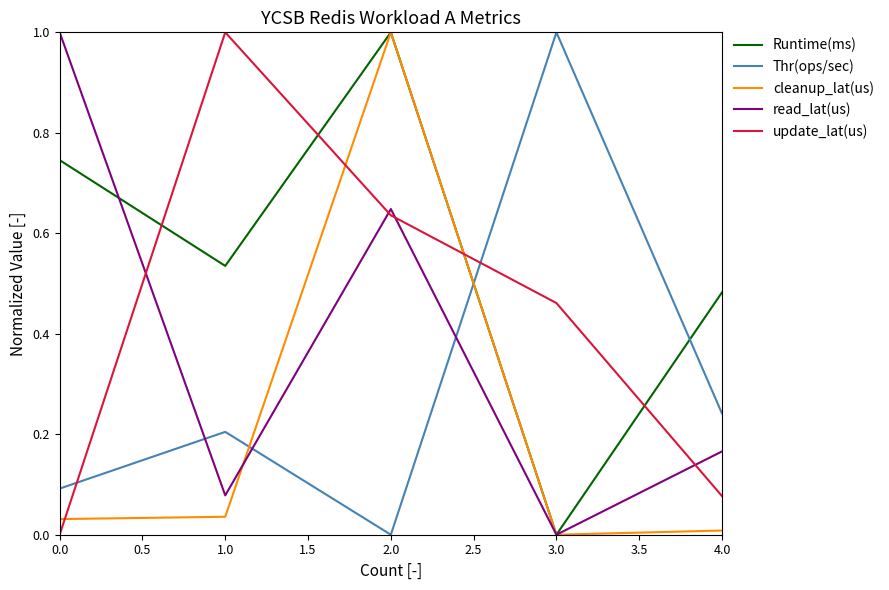

How many times do Thr(ops/sec) and cleanup_lat(us) cross each other?

2